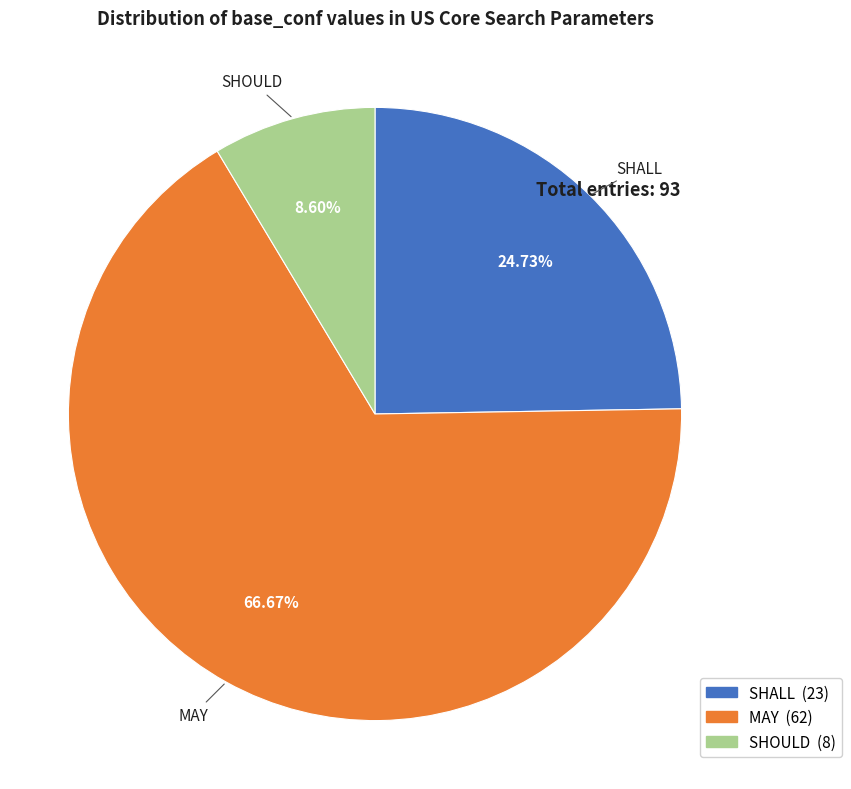

Is there a majority slice in this chart?

Yes